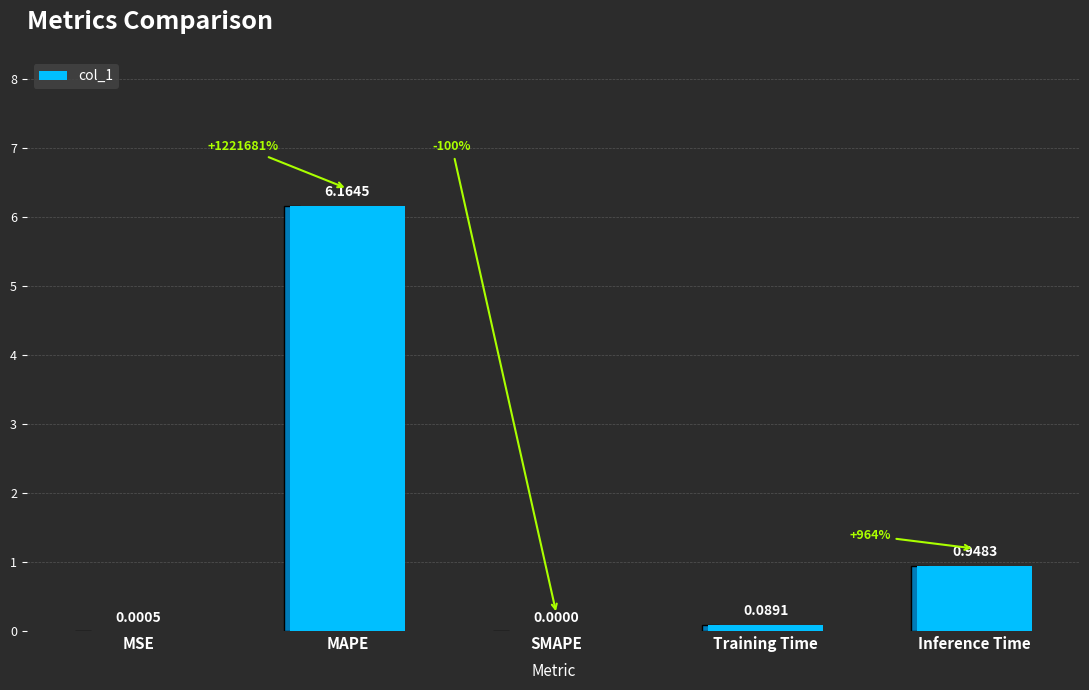

Does the chart contain stacked bars?

No